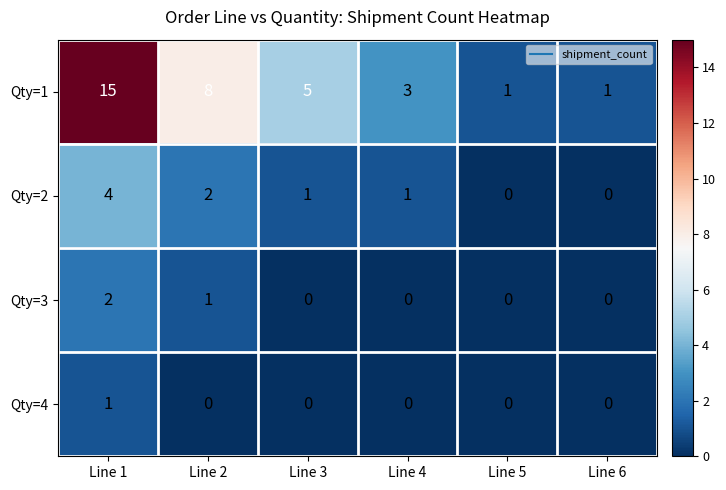

Reading left to right, extract all data points from this chart.

Qty=1: 15	8	5	3	1	1
Qty=2: 4	2	1	1	0	0
Qty=3: 2	1	0	0	0	0
Qty=4: 1	0	0	0	0	0